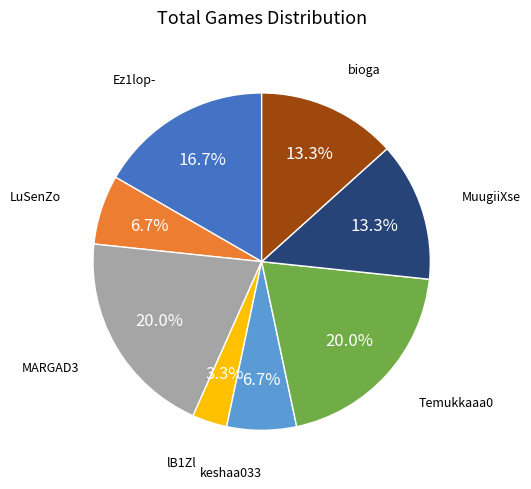

Is there any slice that represents more than half of the pie?

No